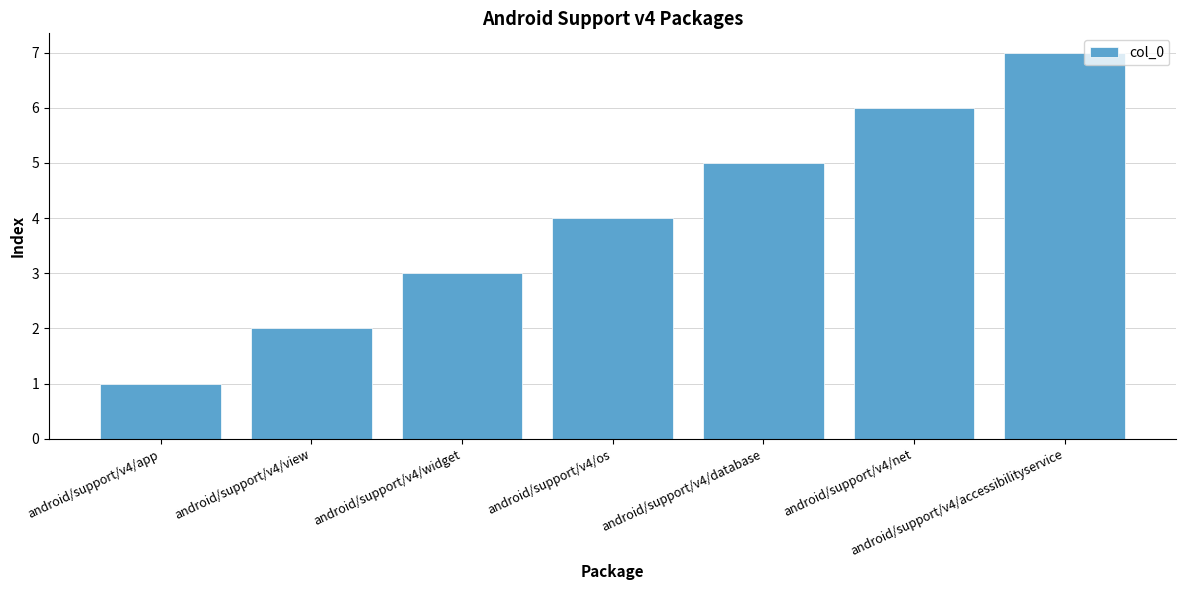

Rank the categories by value from highest to lowest.

android/support/v4/accessibilityservice, android/support/v4/net, android/support/v4/database, android/support/v4/os, android/support/v4/widget, android/support/v4/view, android/support/v4/app